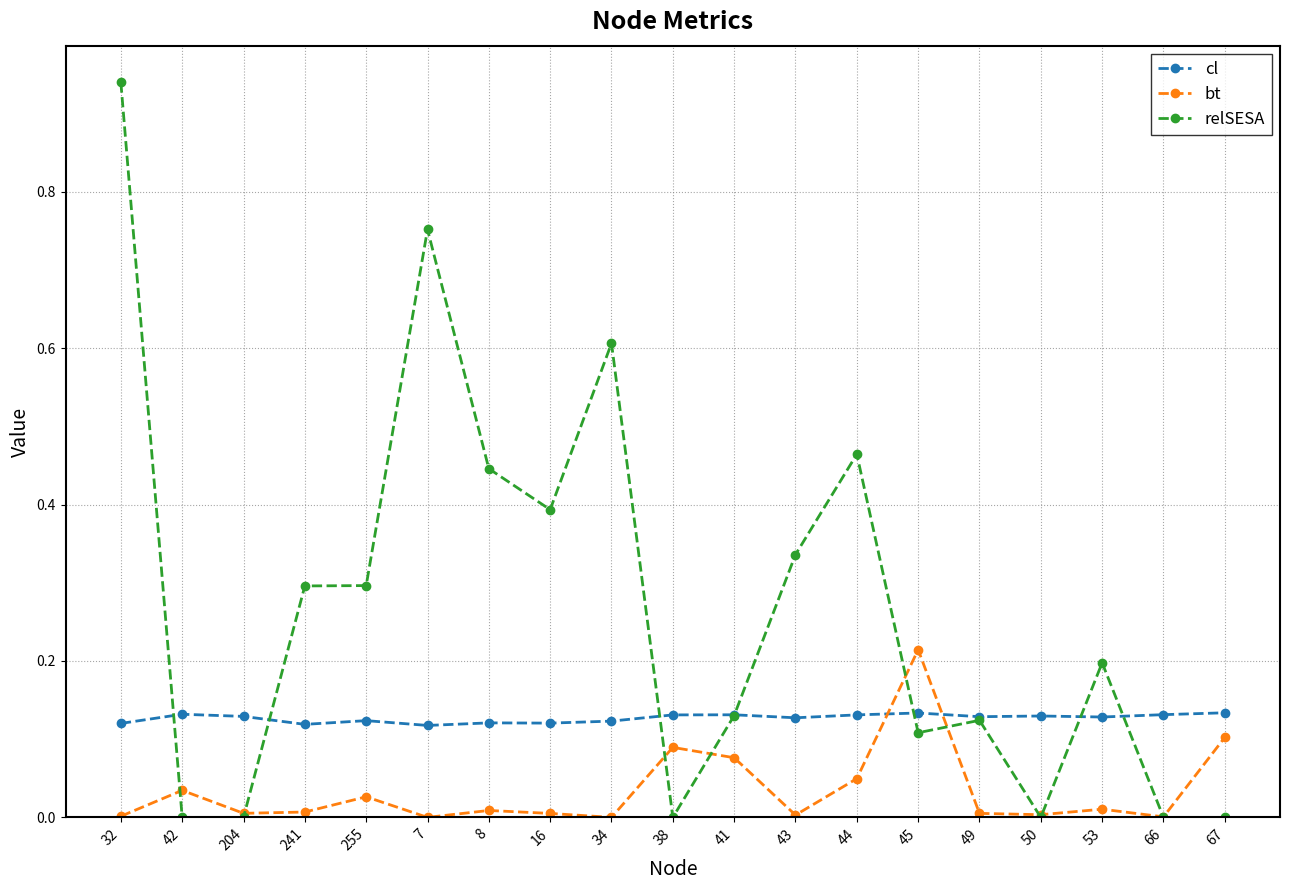

List the series in order of their peak value, lowest first.

cl, bt, relSESA